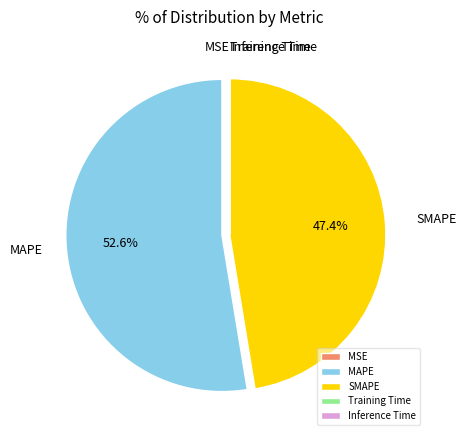

Is there a majority slice in this chart?

Yes